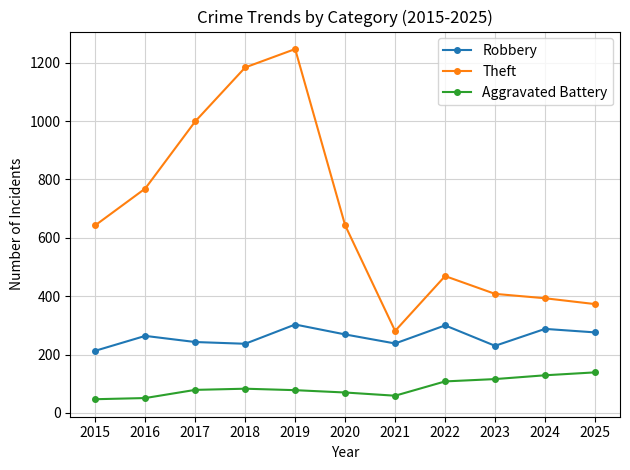

At how many categories does at least one series exceed 941?

3